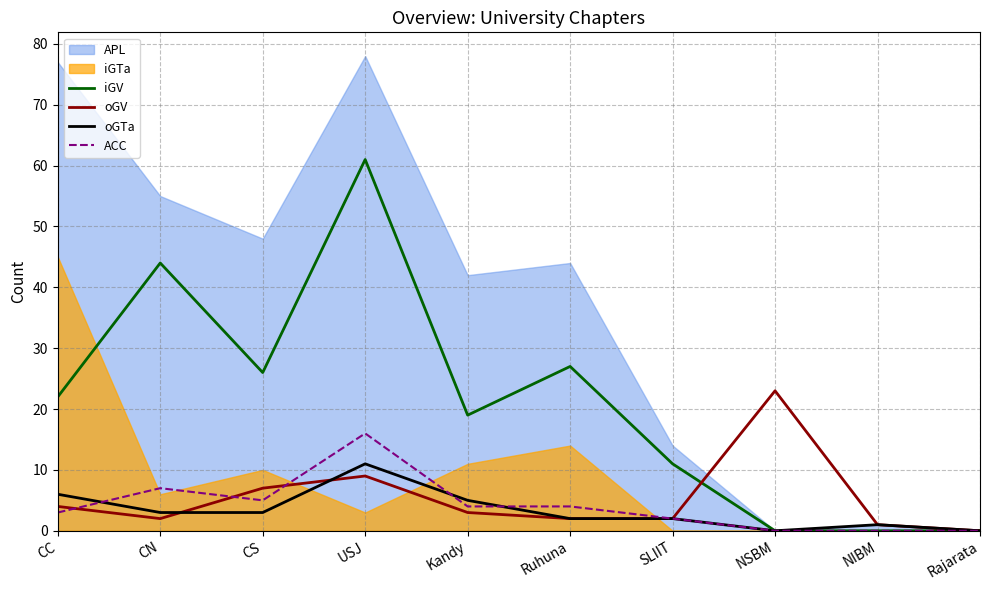

What is the approximate value of oGTa at CC?

6